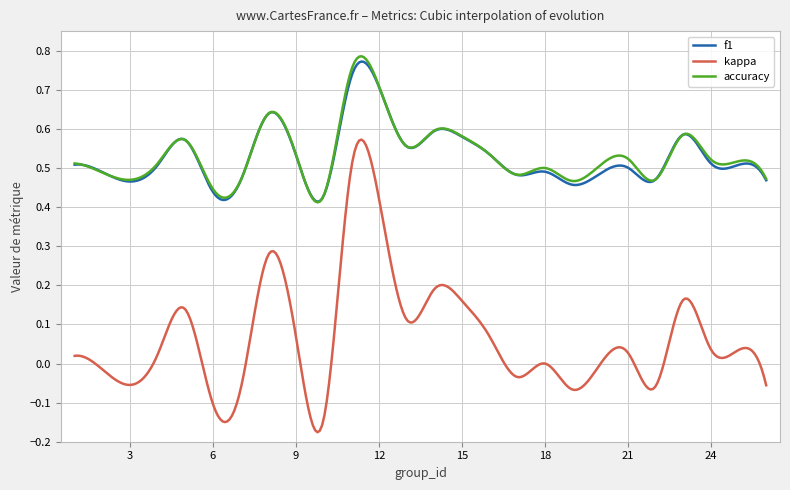

True or false: accuracy and kappa cross at least once.

False